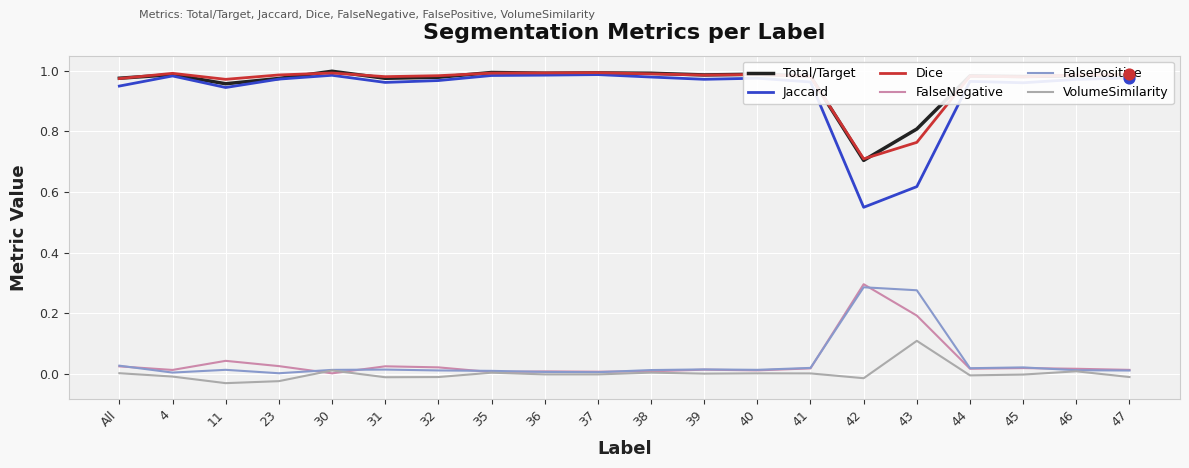

What is the total value across all series at 37?

3.0